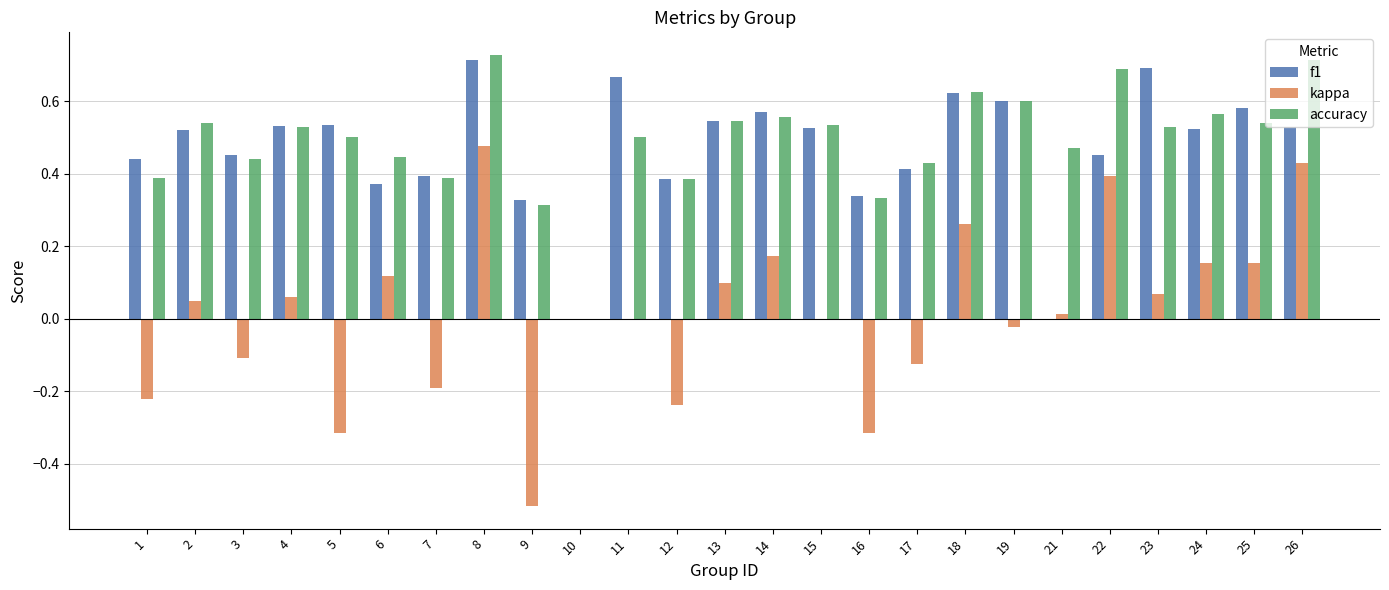

Is the value of kappa at 15 greater than the value of f1 at 26?

No